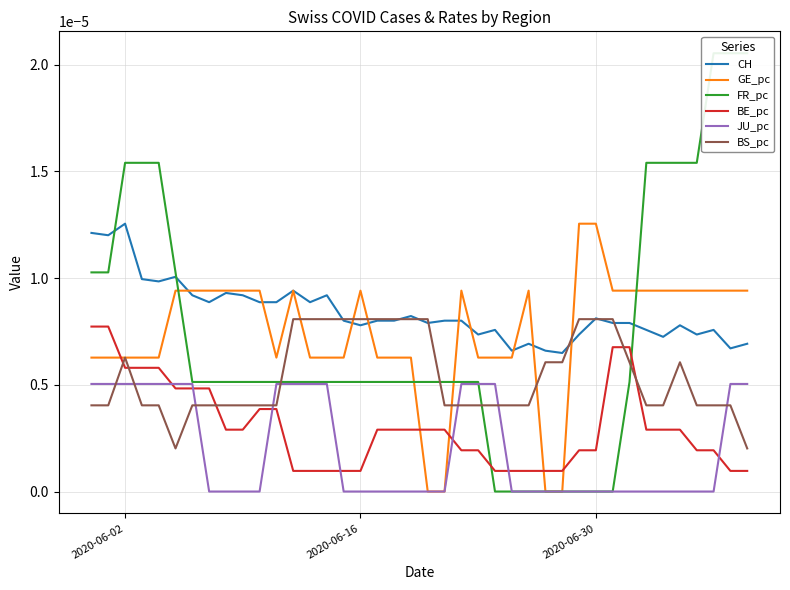

True or false: CH and BE_pc cross at least once.

False